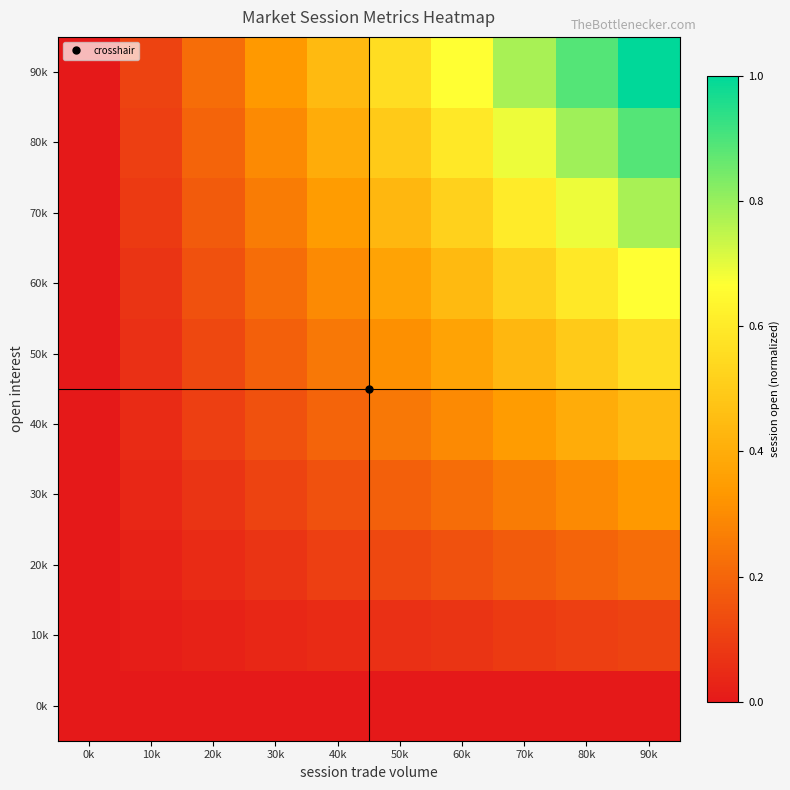

Which series has the widest spread of values?

90k